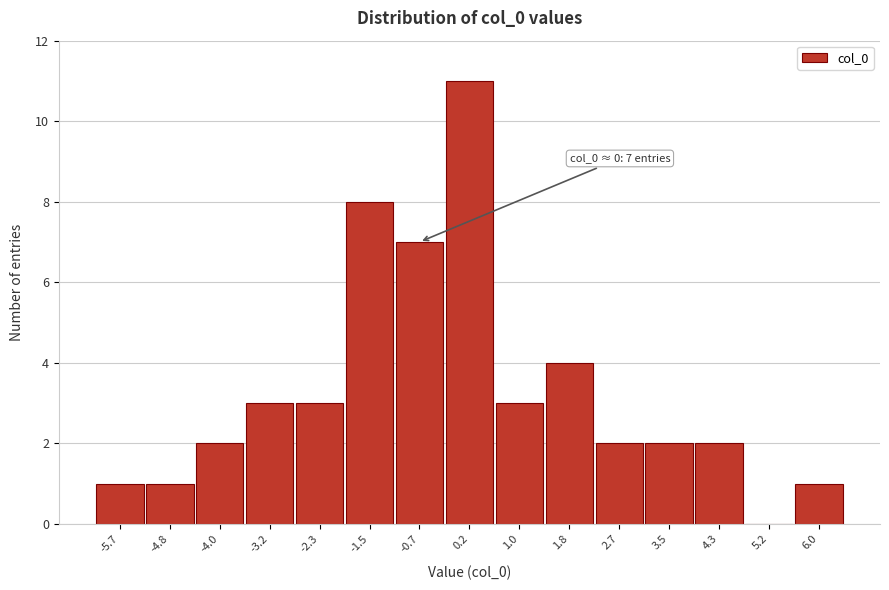

Reading left to right, transcribe all the data shown in this chart.

-5.7=1	-4.8=1	-4.0=2	-3.2=3	-2.3=3	-1.5=8	-0.7=7	0.2=11	1.0=3	1.8=4	2.7=2	3.5=2	4.3=2	5.2=0	6.0=1